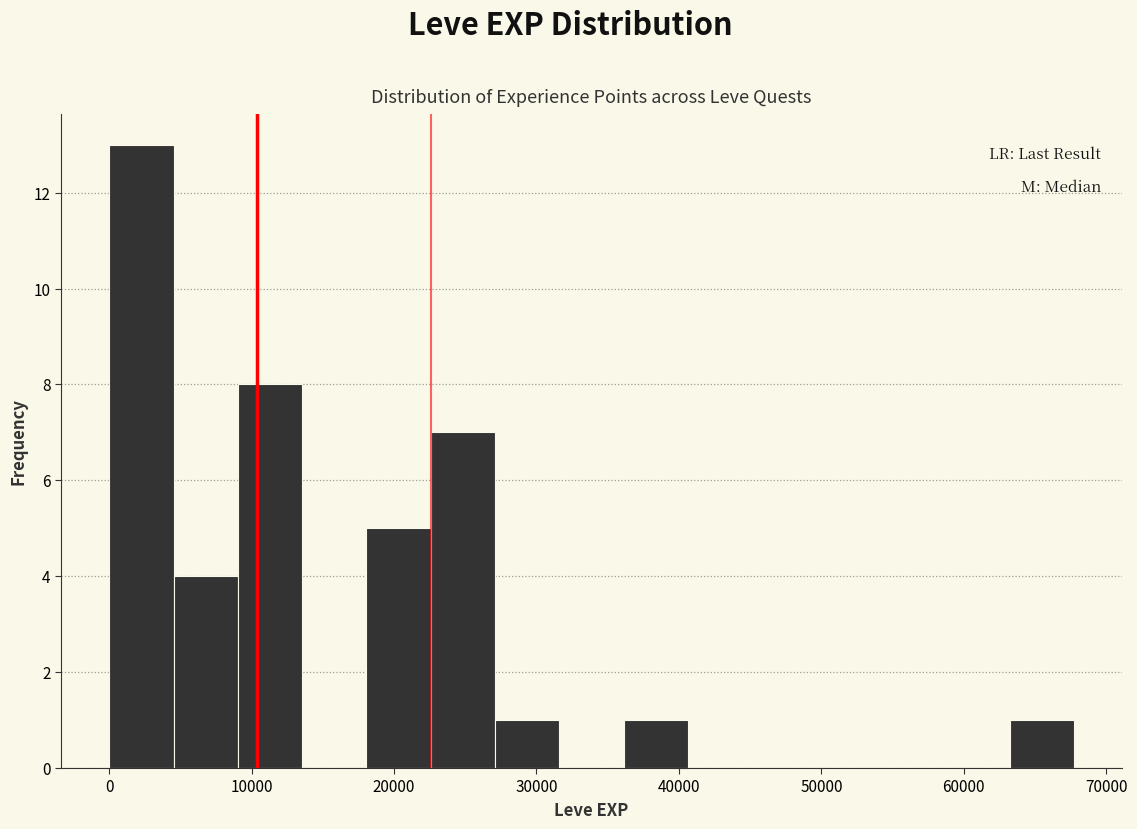

Reading left to right, transcribe this chart: for each bar, give the range it covers on the x-axis and its height. Neither the bar edges nor the heights are printed on the chart, so give them approximately, as read against the axes.

0 to 5000: 13
5000 to 9000: 4
9000 to 14000: 8
14000 to 18000: 0
18000 to 23000: 5
23000 to 27000: 7
27000 to 32000: 1
32000 to 36000: 0
36000 to 41000: 1
41000 to 45000: 0
45000 to 50000: 0
50000 to 54000: 0
54000 to 59000: 0
59000 to 63000: 0
63000 to 68000: 1